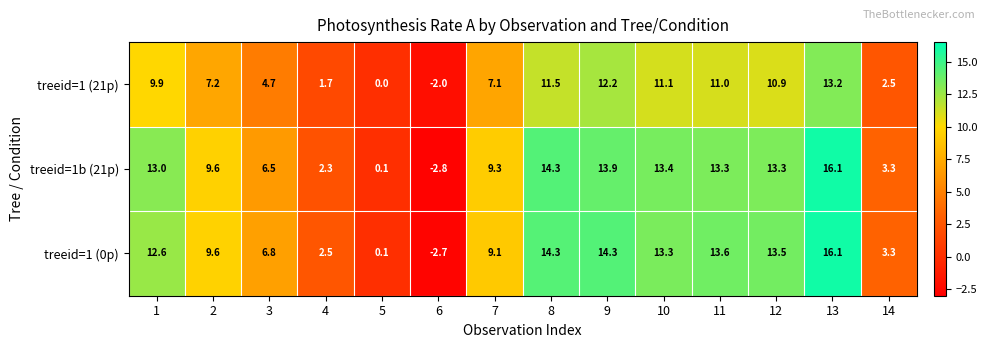

At how many categories does at least one series exceed 9?

9